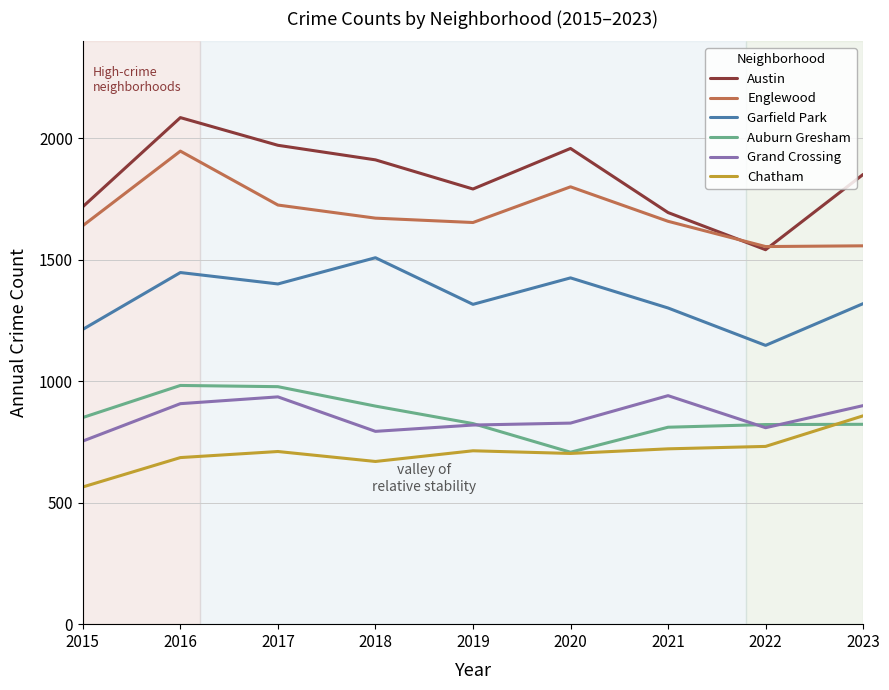

Which series has the widest spread of values?

Austin